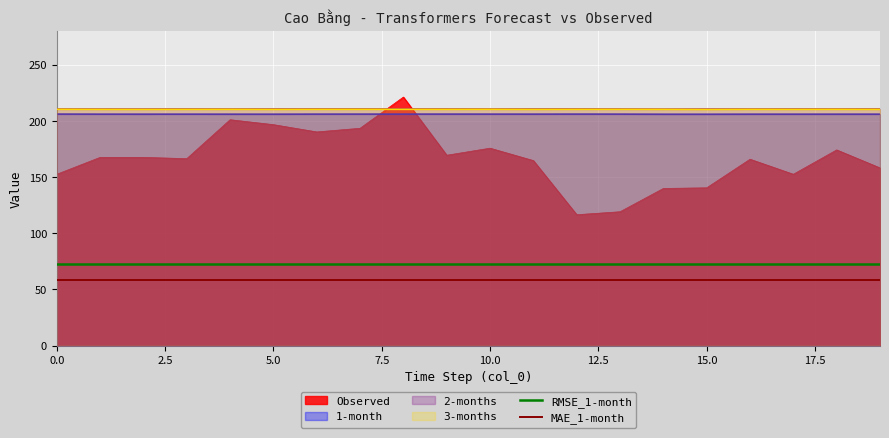

What is the average value of the RMSE_1-month series?

72.7